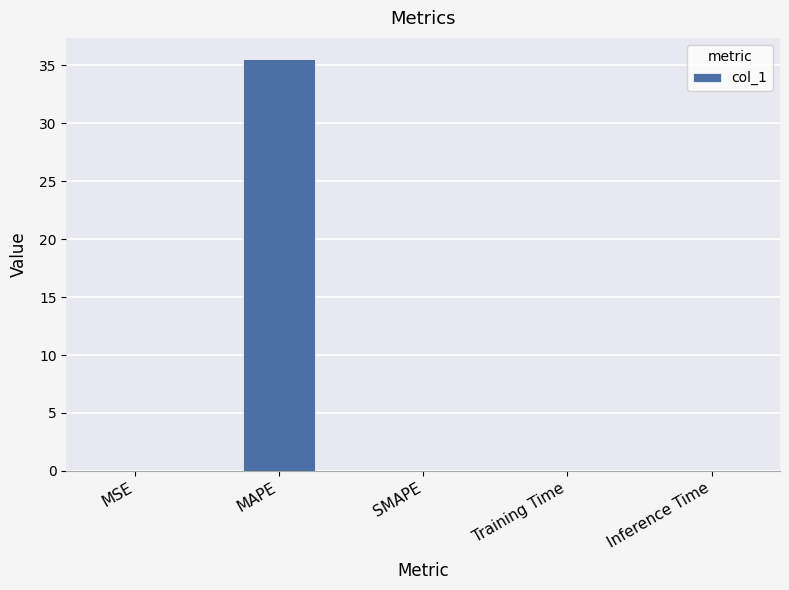

What is the maximum value shown in the chart?

35.6